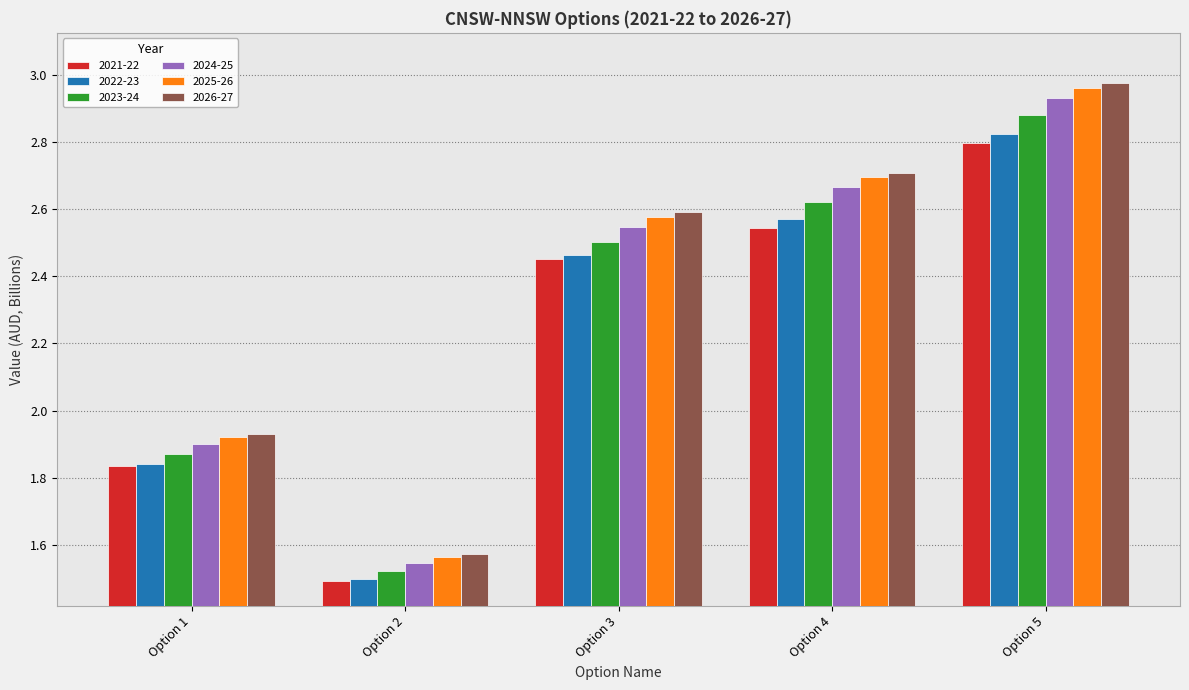

The value of 2025-26 at Option 2 is 2.1. True or false?

False